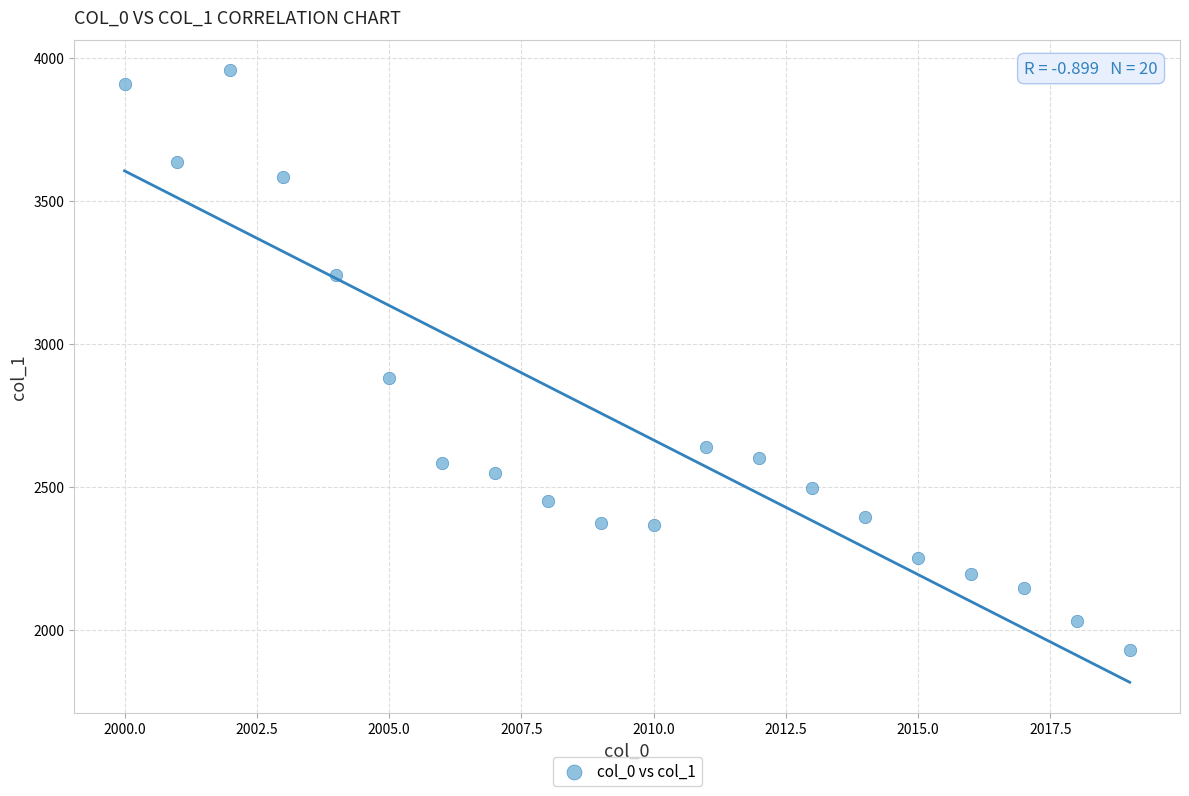

What Y value in the scatter plot is closest to 2944?

2880